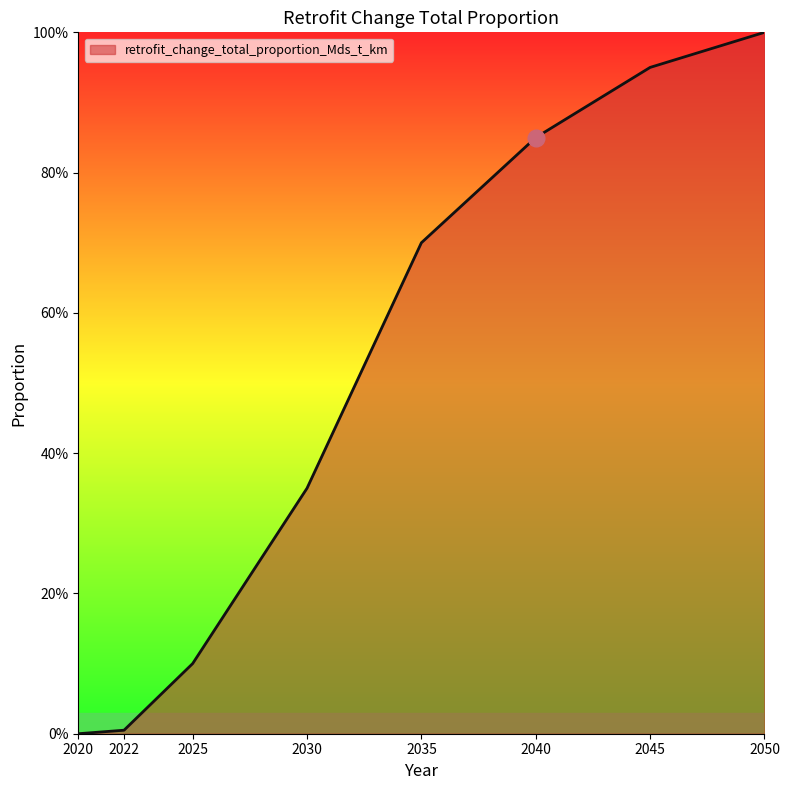

Is it true that the value at 2035 is 0.7?

True